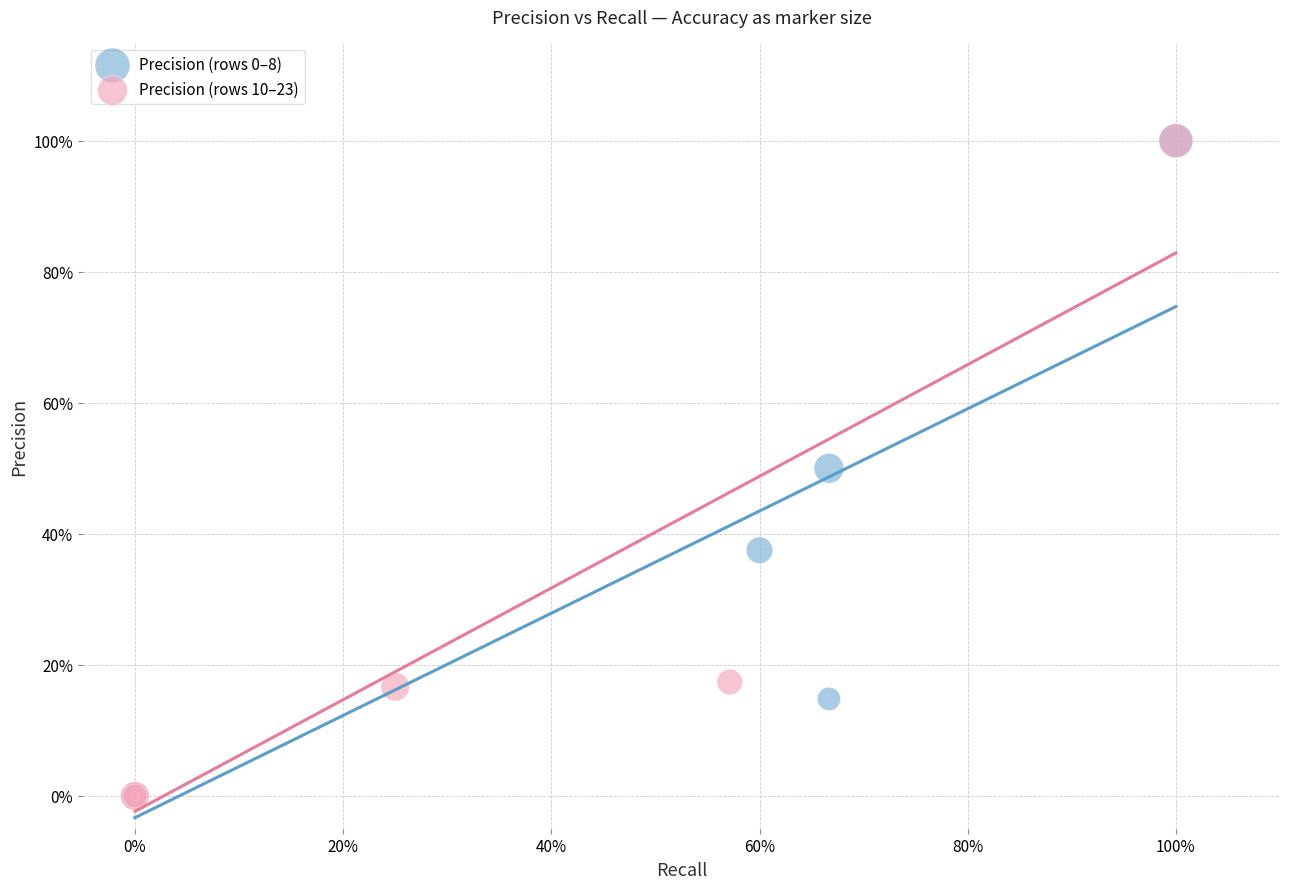

What are all the series names shown in the legend?

Precision (rows 0–8), Precision (rows 10–23)